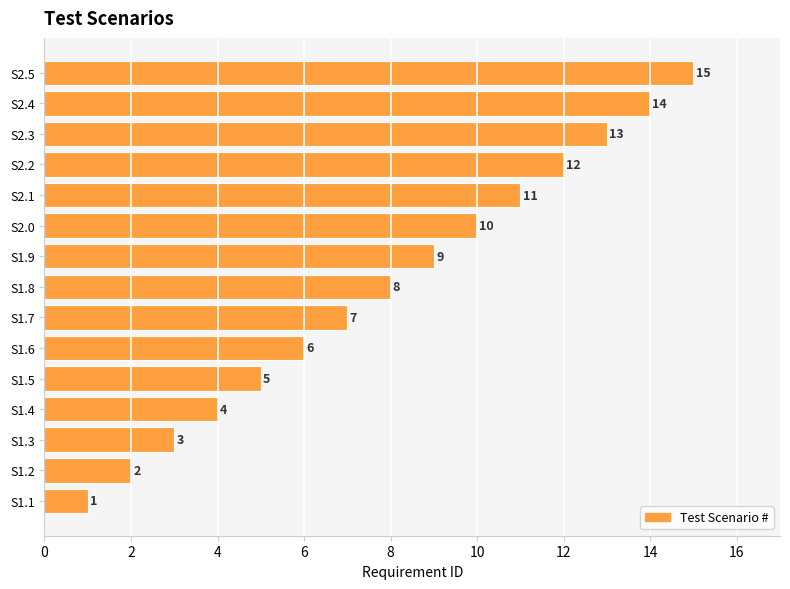

Is it true that the value at S2.3 is 22?

False